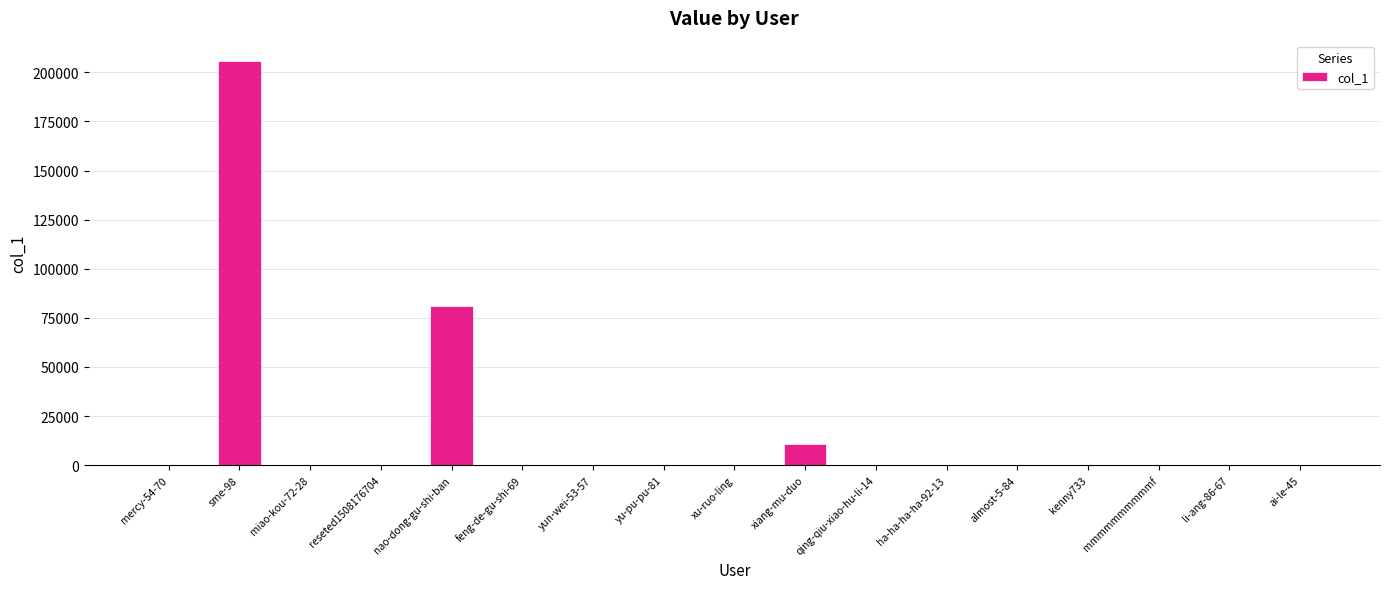

Where is the data nearest to the value 102899?

nao-dong-gu-shi-ban